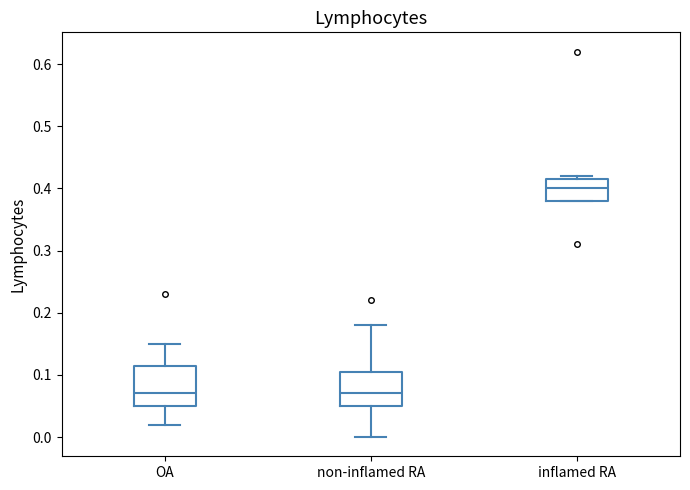

Reading left to right, read every box against the y-axis: the position of its median line, the range the box covers, and the ends of its whiskers. The values are not printed on the chart, so give them approximately, as read against the axis.

OA: median 0.07, box 0.05 to 0.12, whiskers 0.02 to 0.15
non-inflamed RA: median 0.07, box 0.05 to 0.11, whiskers 0.00 to 0.18
inflamed RA: median 0.40, box 0.38 to 0.42, whiskers 0.38 to 0.42 (just above the box's upper edge)